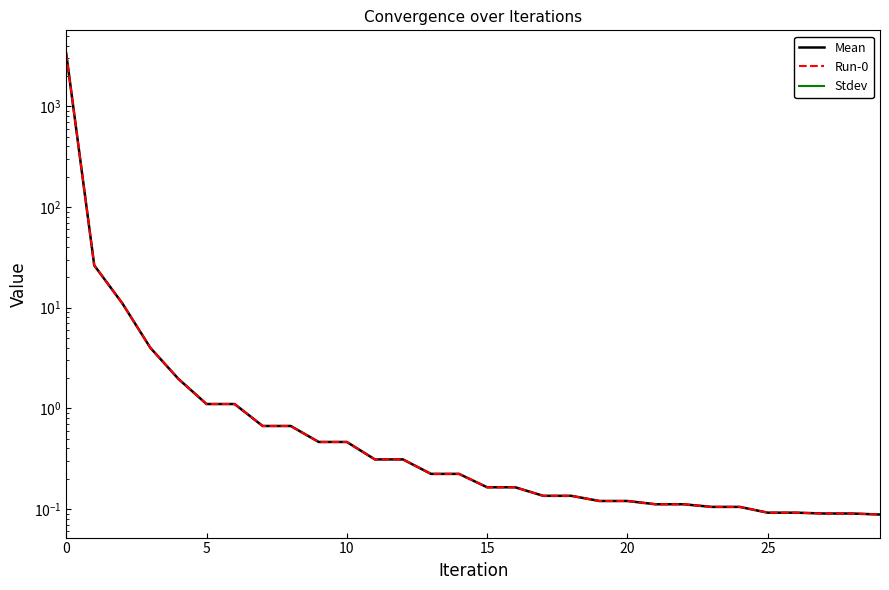

True or false: Mean and Stdev intersect in this chart.

False